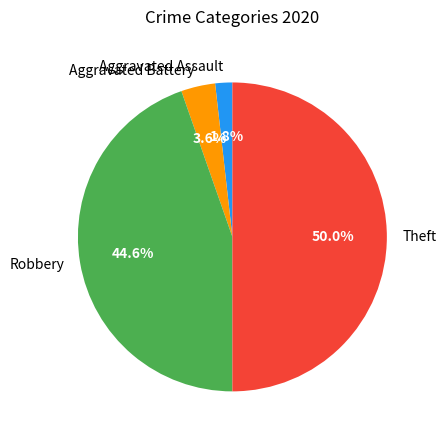

What is the total percentage of Theft and Robbery?

94.6%